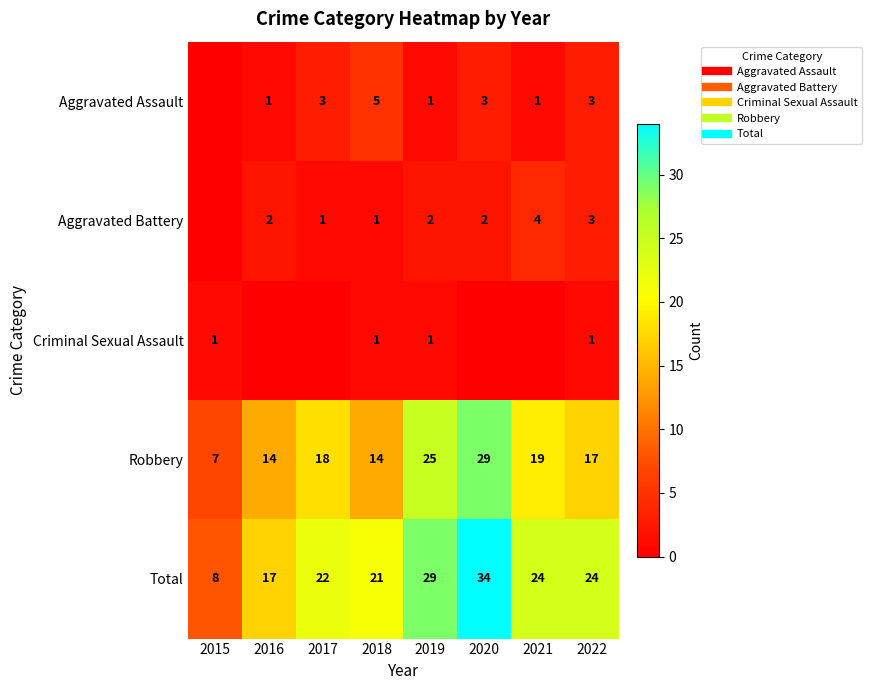

Which label corresponds to the smallest value in the chart?

2015